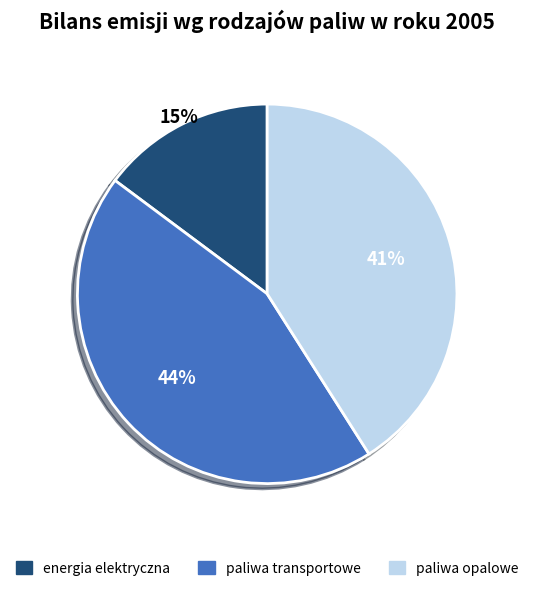

How many slices are in this pie chart?

3